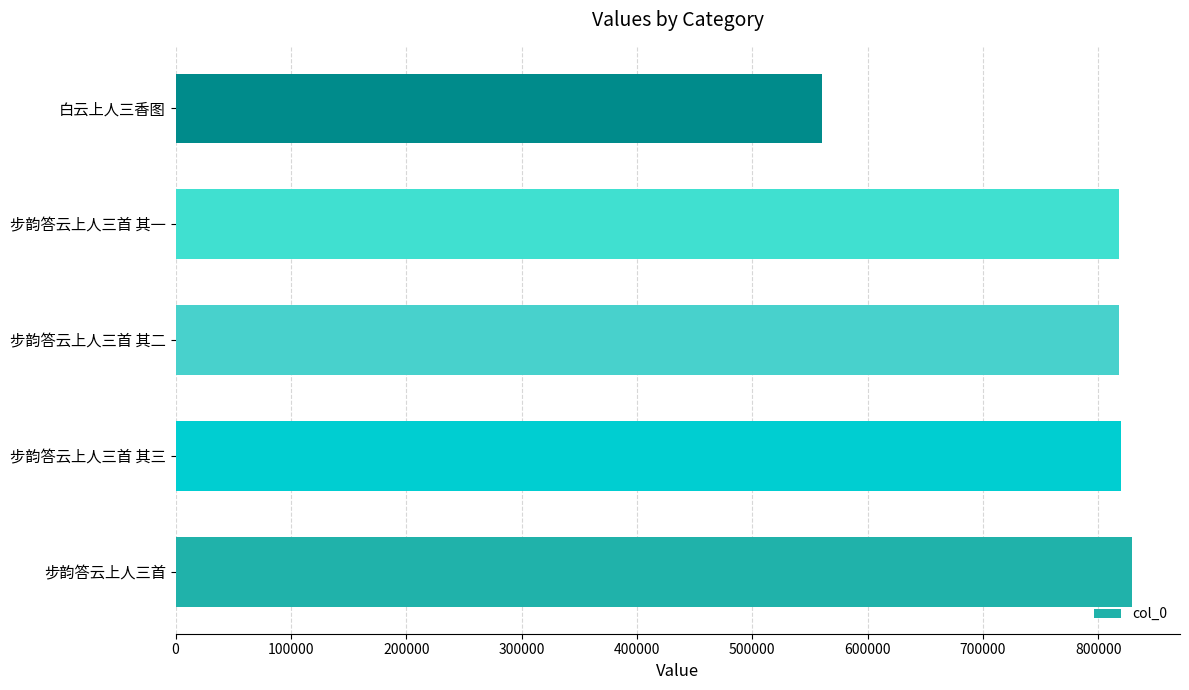

How many categories are shown in the chart?

5